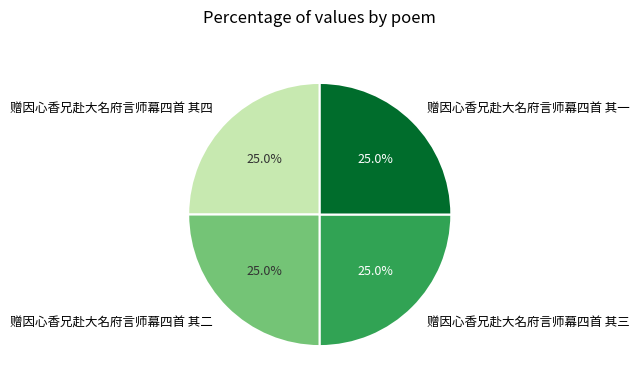

Is there a majority slice in this chart?

No